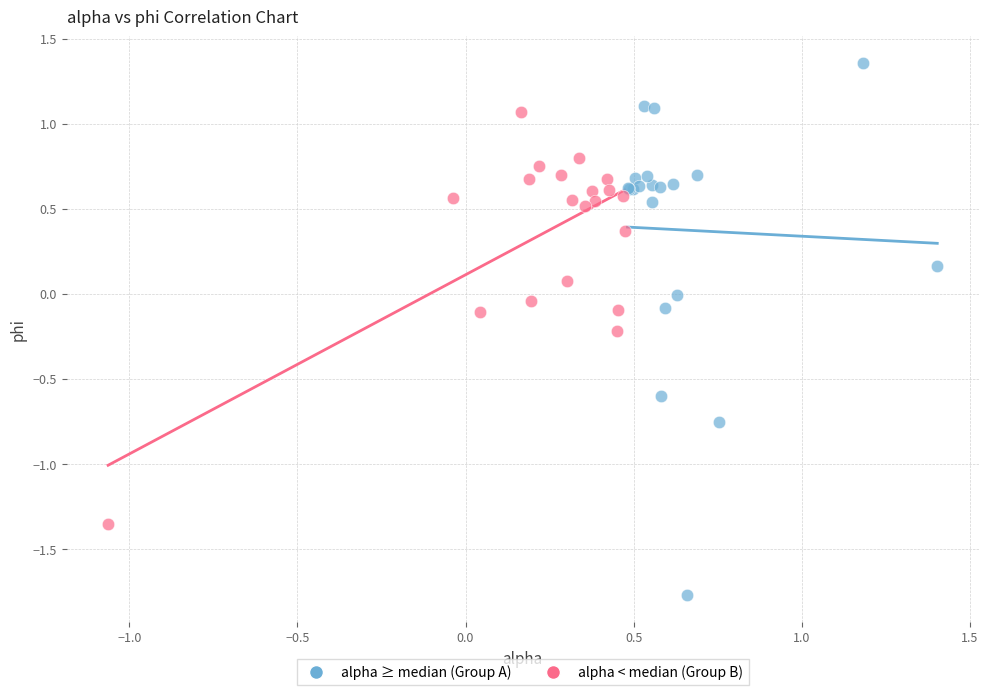

Which series has the largest Y range (max minus min)?

alpha ≥ median (Group A)